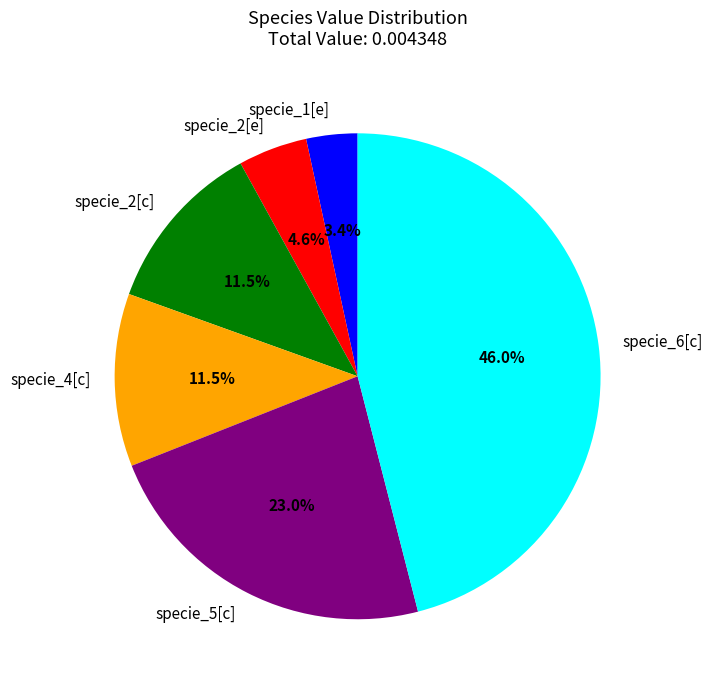

Combined, do specie_1[e] and specie_6[c] account for over 50%?

No